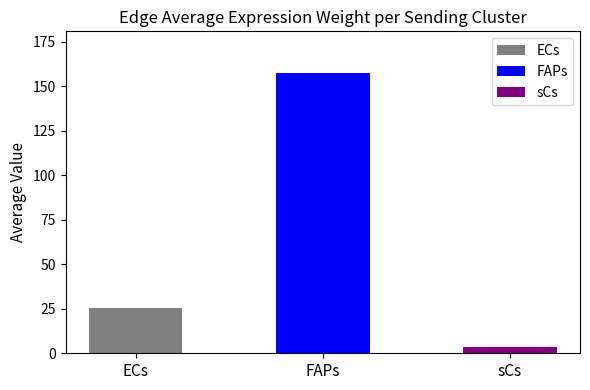

Are the bars grouped side by side (vs. stacked)?

Yes